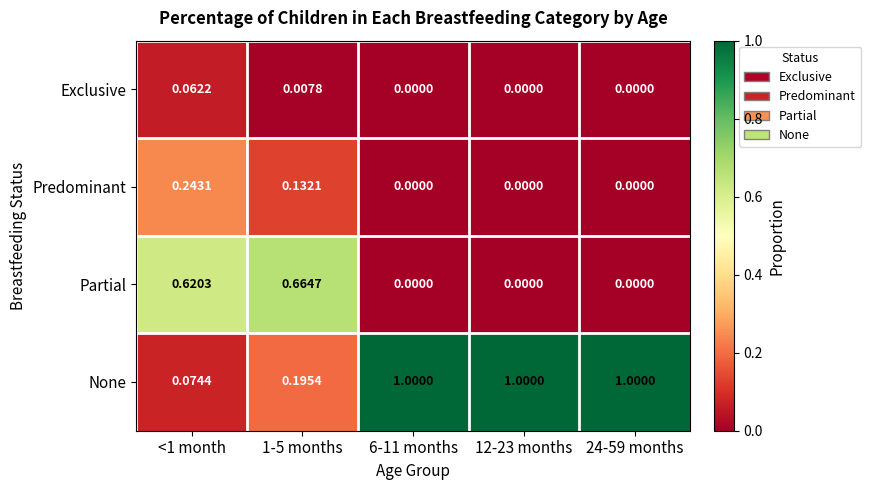

Which series has the largest range (max minus min)?

None